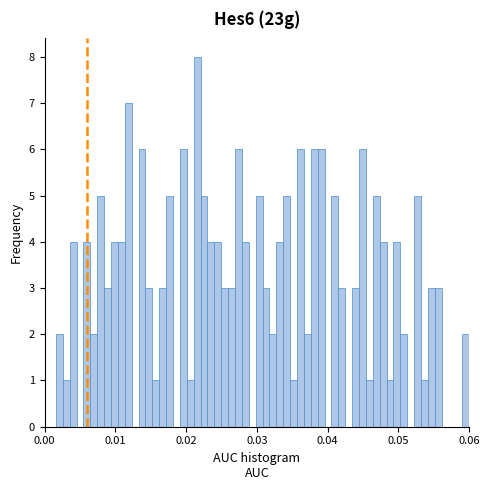

Around what value on the x-axis is the tallest bar? Give the approximate position of its centre, as read against the axis.

0.022